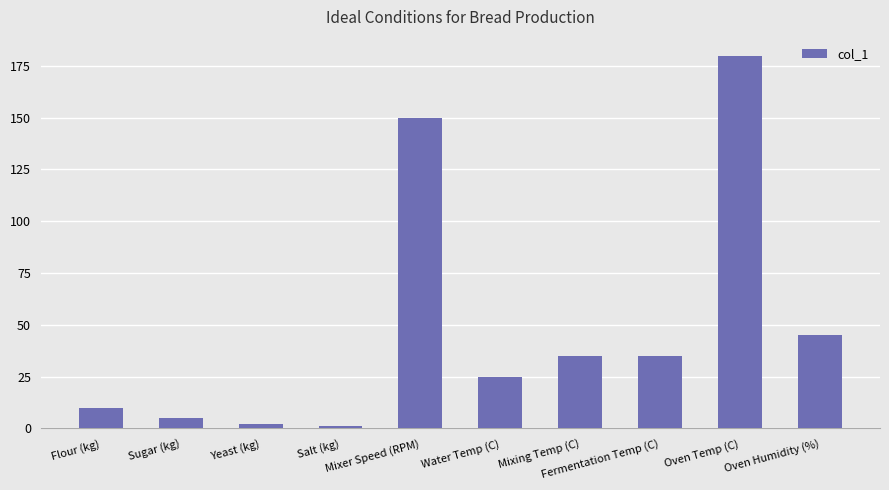

The value at Flour (kg) is 10. True or false?

True